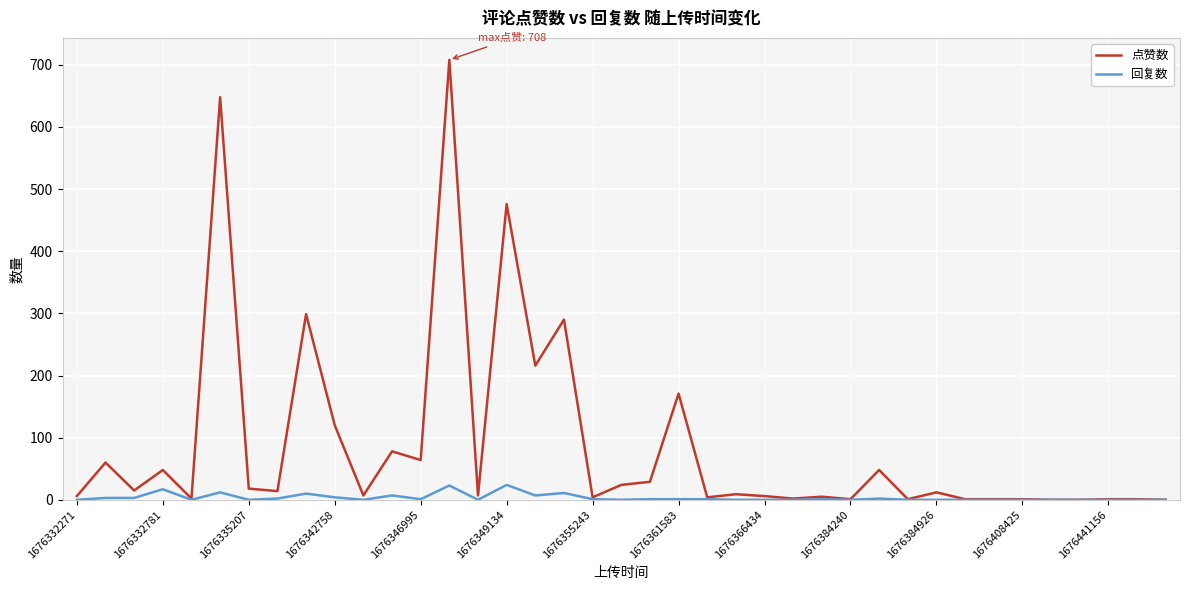

Which series has the largest total across all categories?

点赞数